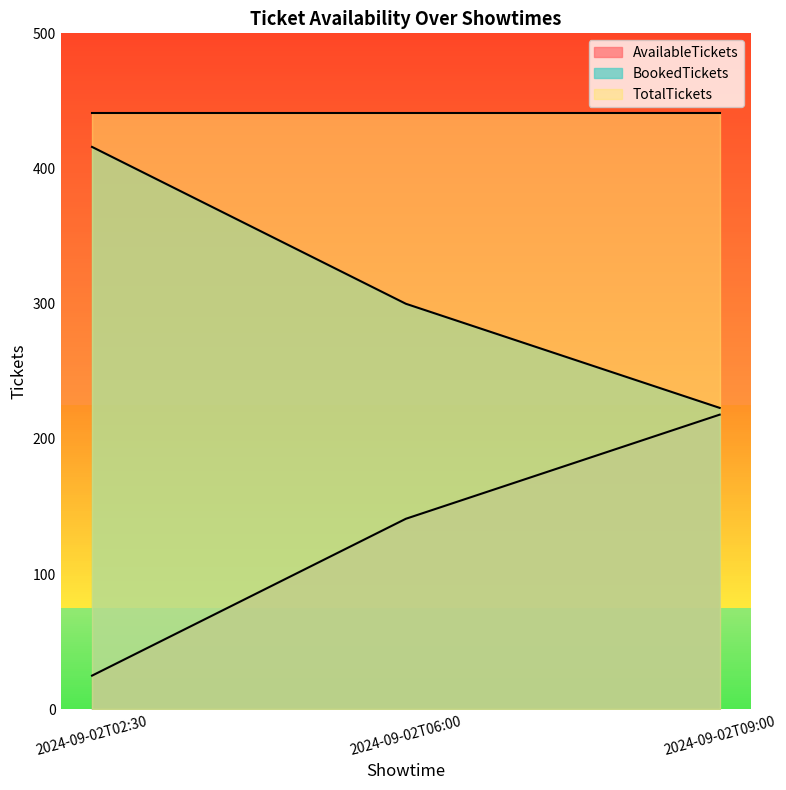

What is the label of the 2nd point from the right?

2024-09-02T06:00